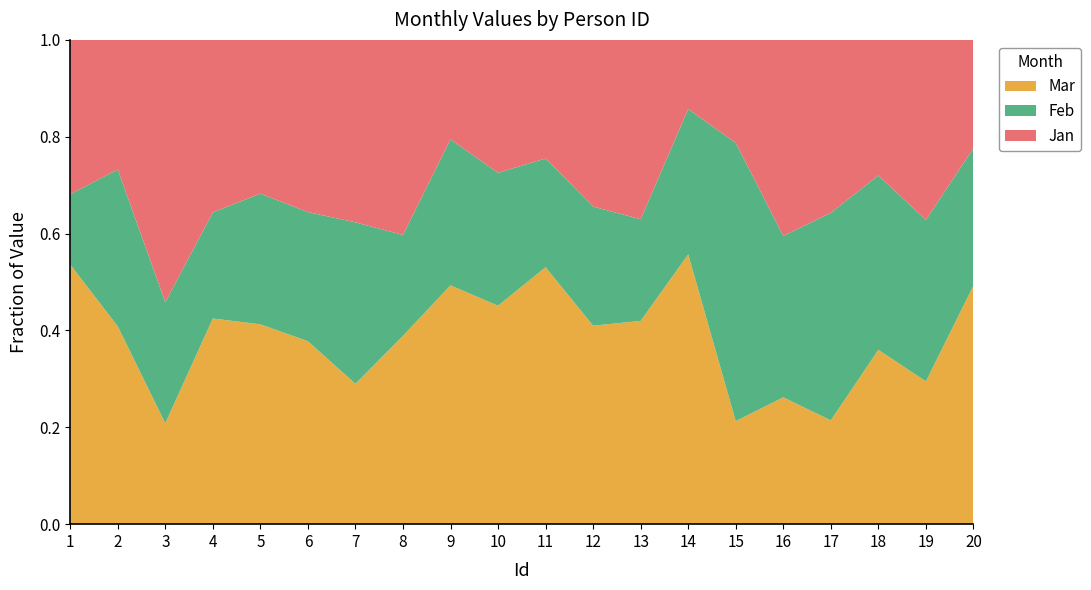

Reading left to right, transcribe all the data shown in this chart.

Jan: 22	19	26	26	20	16	26	29	15	14	12	21	30	10	10	17	25	14	29	15
Feb: 10	23	12	16	17	12	23	15	22	14	11	15	17	21	27	14	30	18	26	19
Mar: 37	29	10	31	26	17	20	28	36	23	26	25	34	39	10	11	15	18	23	33